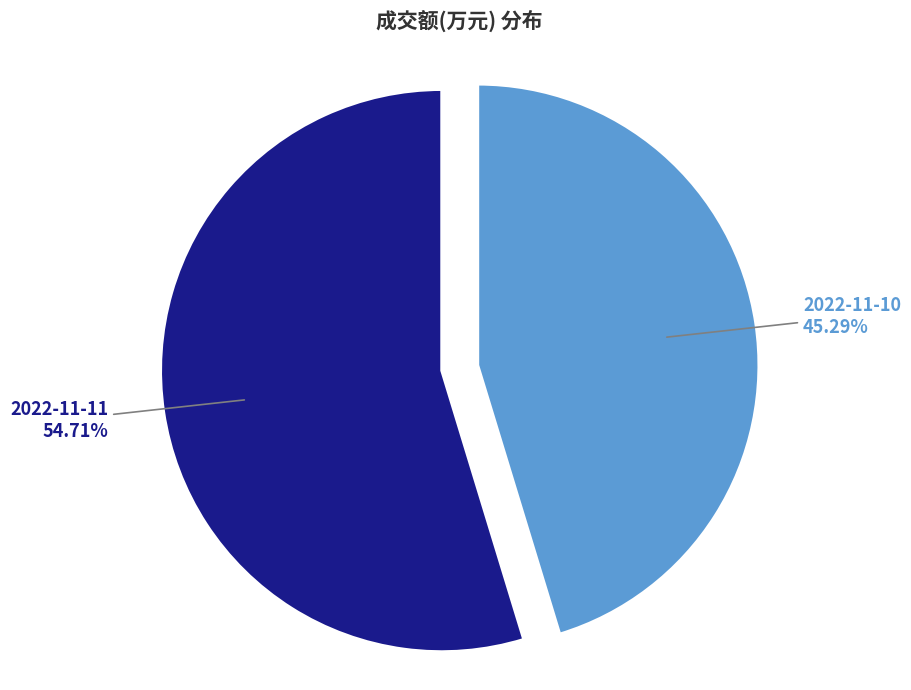

What portion of the pie excludes 2022-11-10?

54.7%